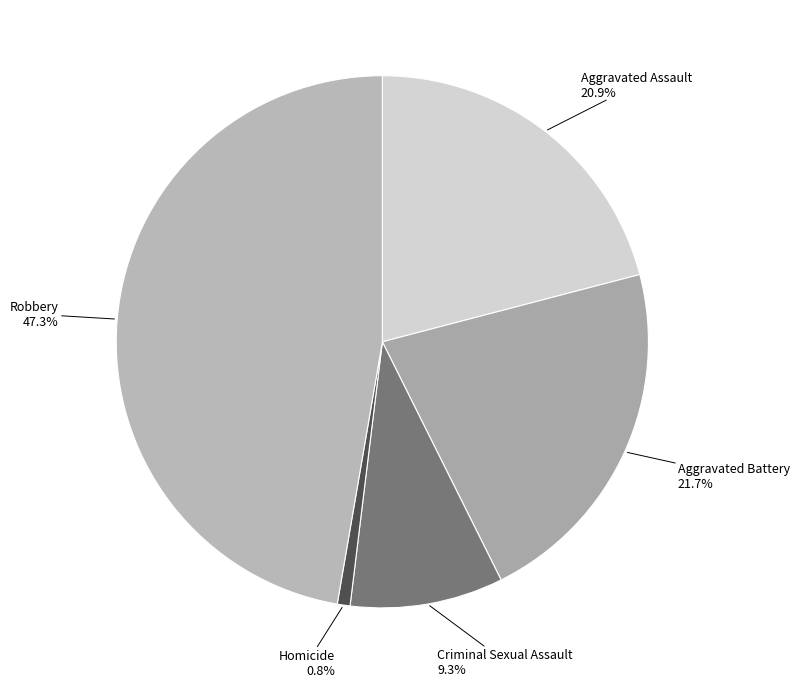

How many segments does this pie chart have?

5